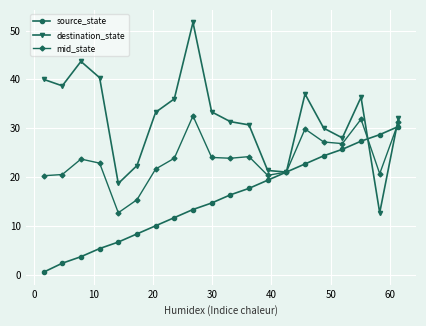

Rank the series by their average value, from highest to lowest.

destination_state, mid_state, source_state